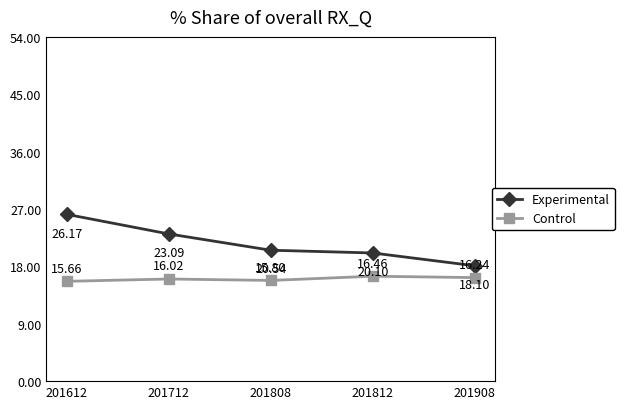

List the series in order of their overall mean, highest first.

Experimental, Control